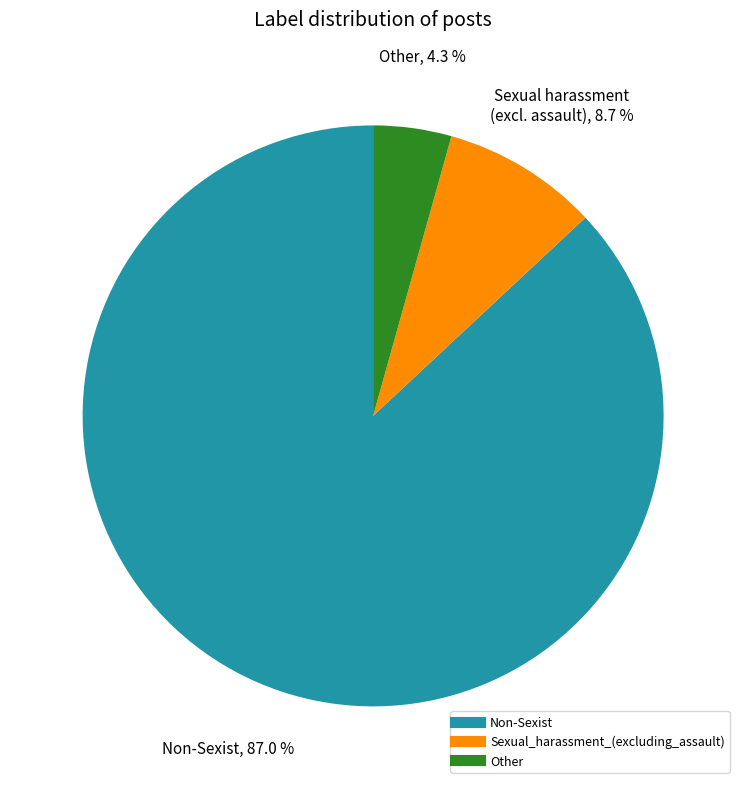

Count the number of slices in the pie.

3